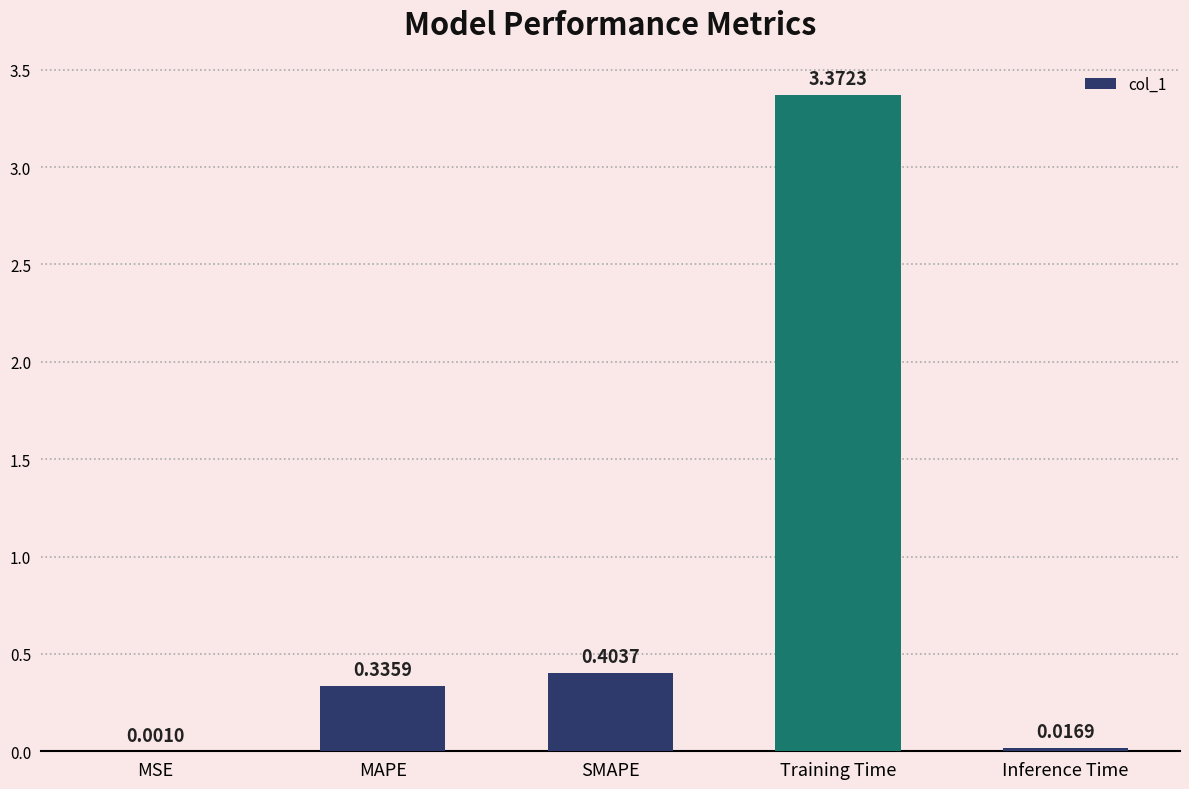

Are the bars grouped side by side (vs. stacked)?

No